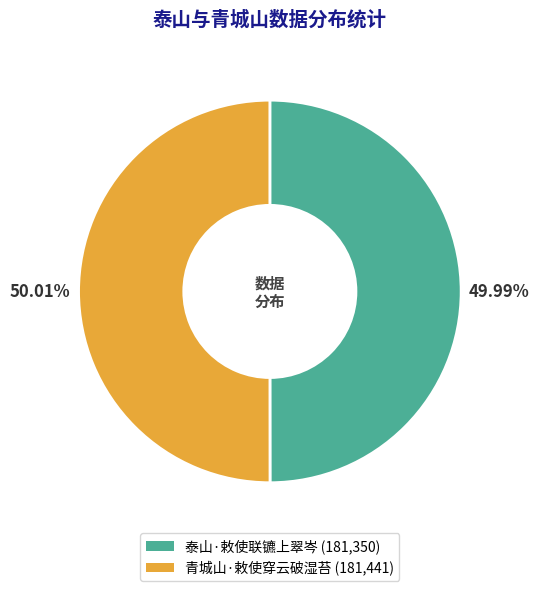

Combined, do 泰山·敕使联镳上翠岑 and 青城山·敕使穿云破湿苔 account for over 50%?

Yes